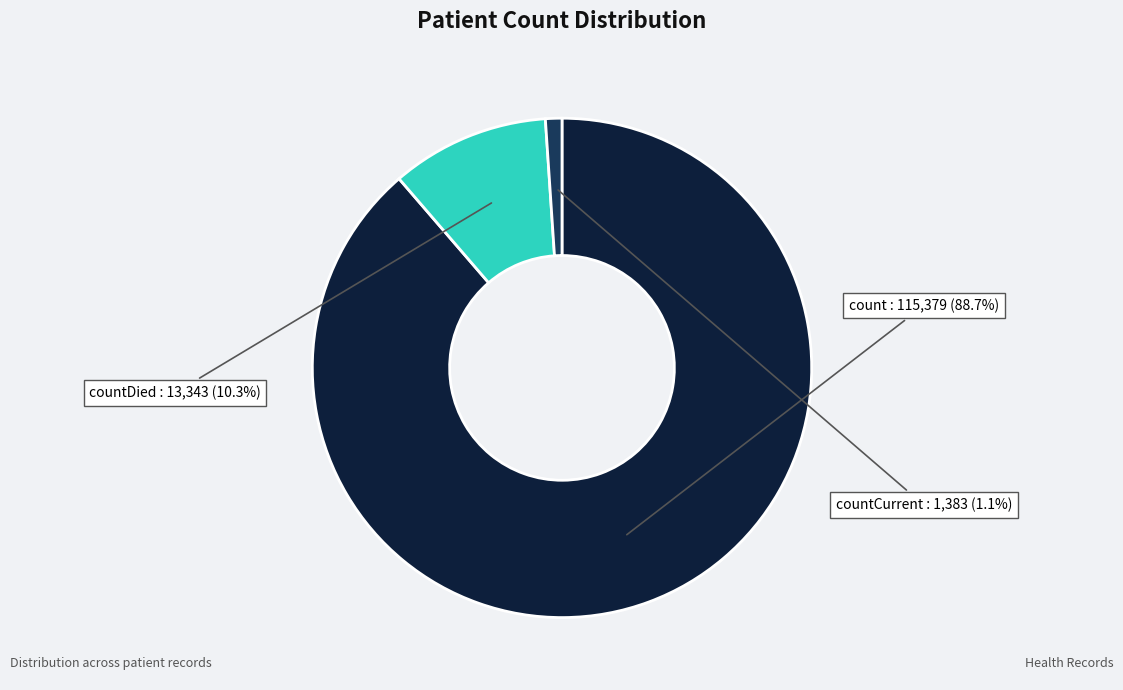

To the nearest percent, what percentage of the pie is countDied?

10%